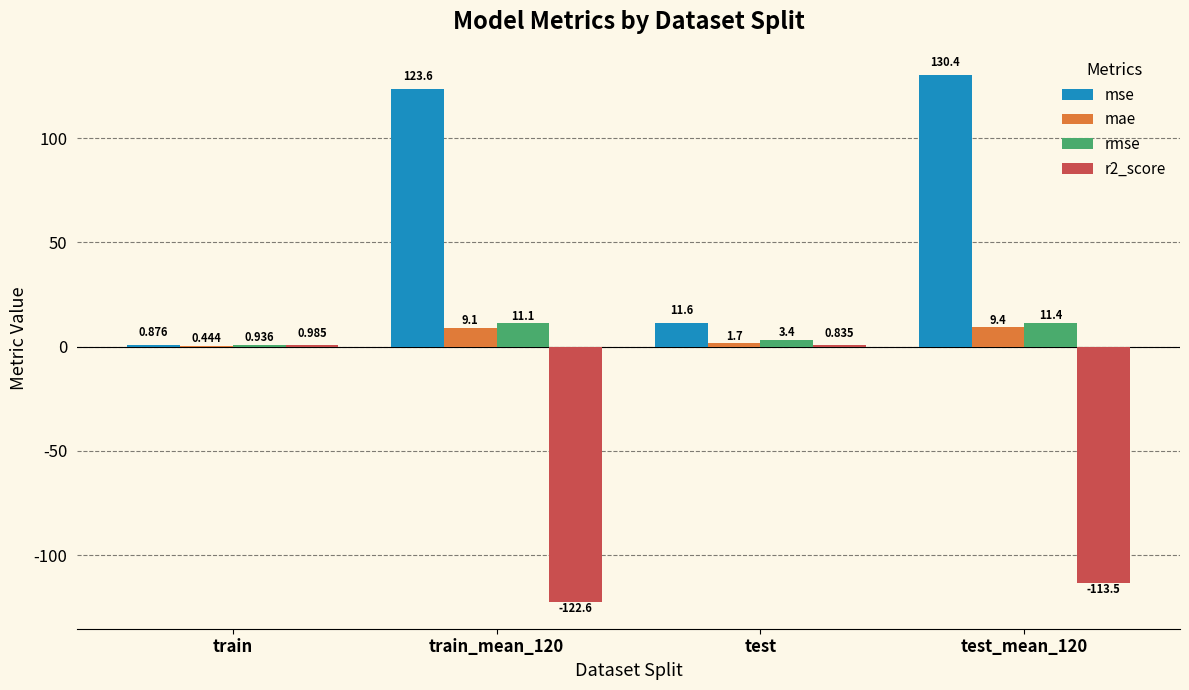

Where is rmse nearest to the value 6?

test